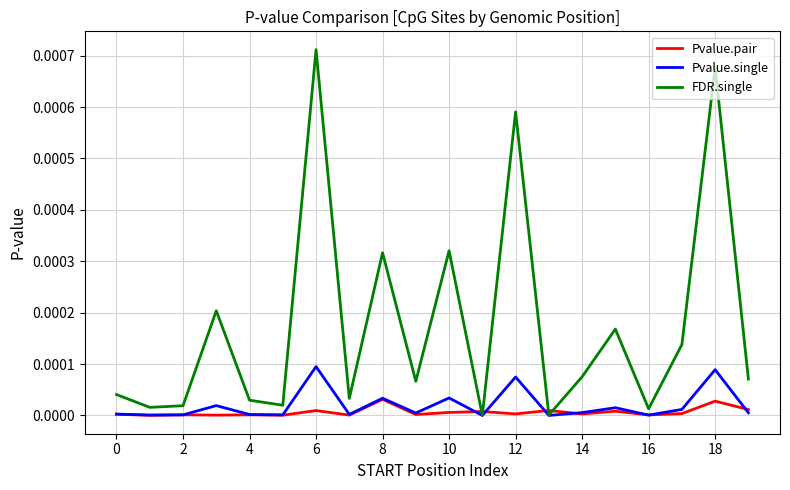

Which series has the largest total across all categories?

FDR.single